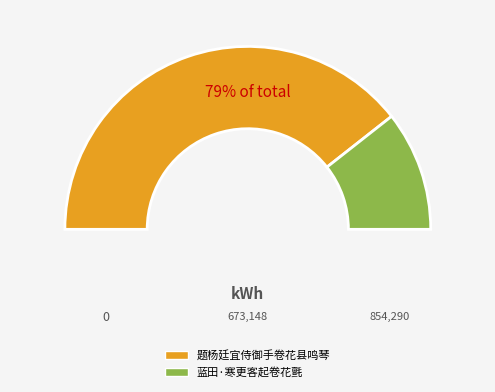

Rank the categories by value from lowest to highest.

蓝田·寒更客起卷花氈, 题杨廷宜侍御手卷花县鸣琴